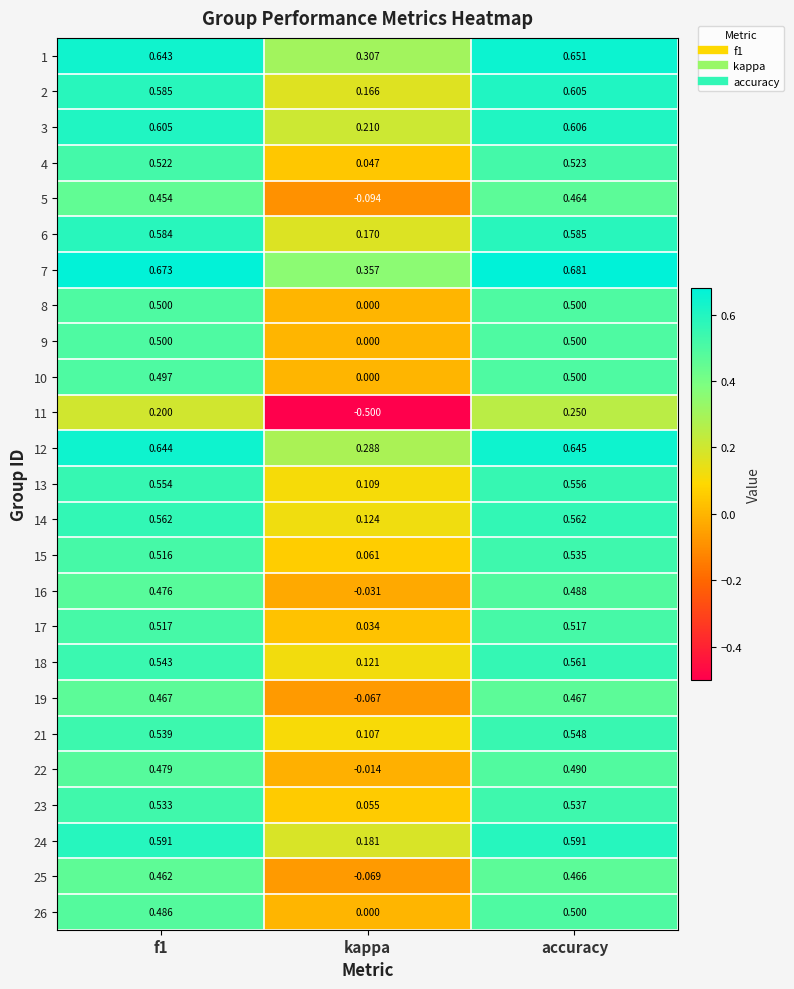

At which category is the sum across all series the highest?

accuracy